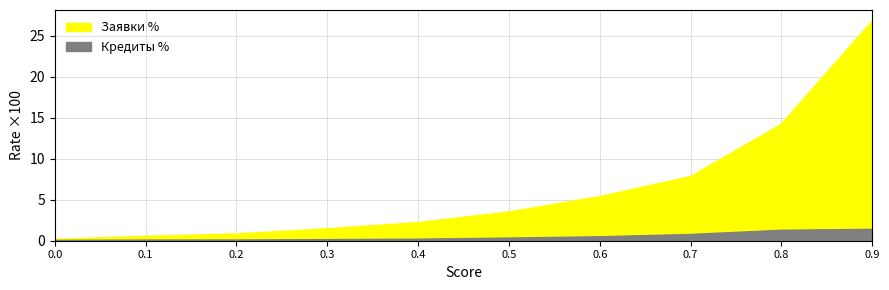

Read the Кредиты % value at 0.2.

0.1